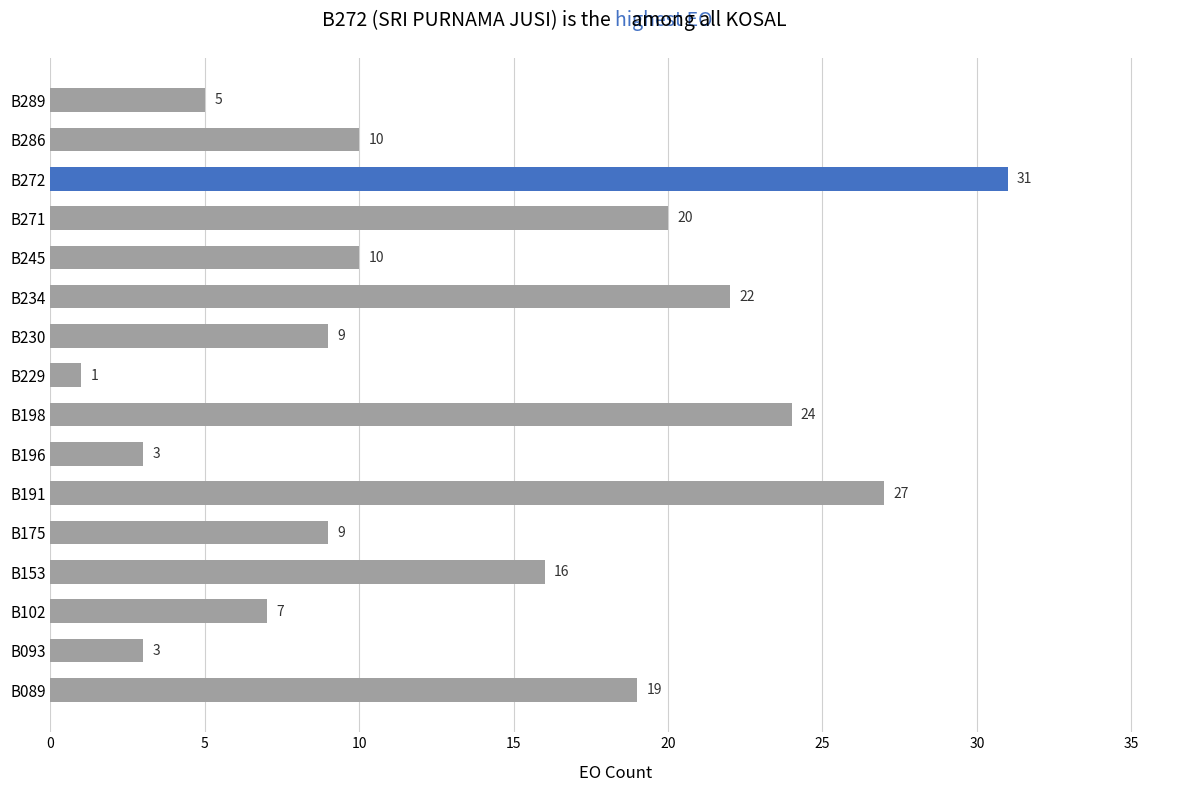

How many distinct data groups are displayed?

1